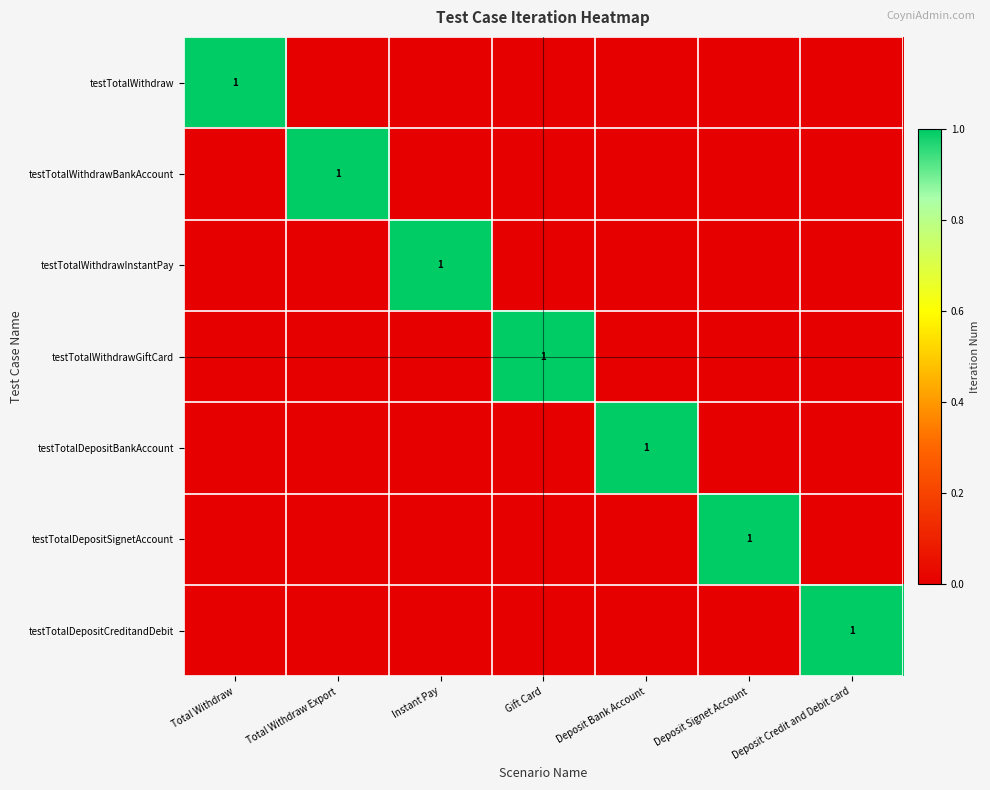

At which category is the sum across all series the highest?

Total Withdraw